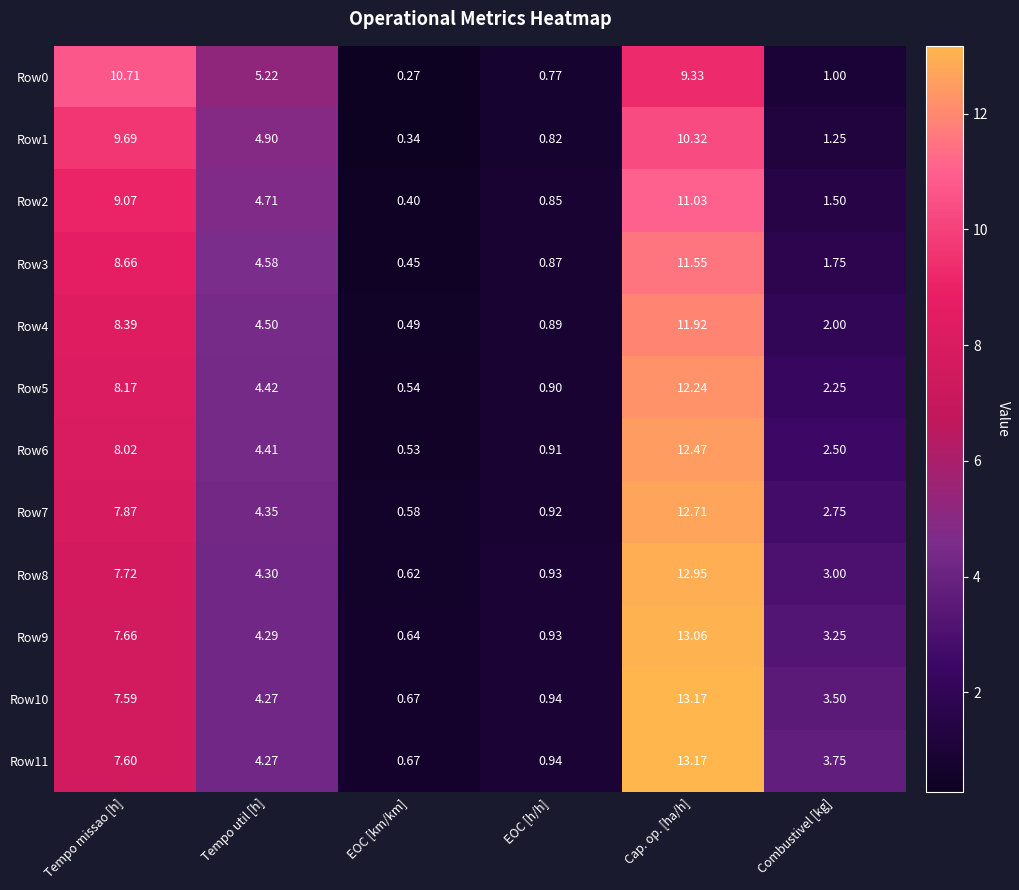

Which series has the largest total across all categories?

Row11